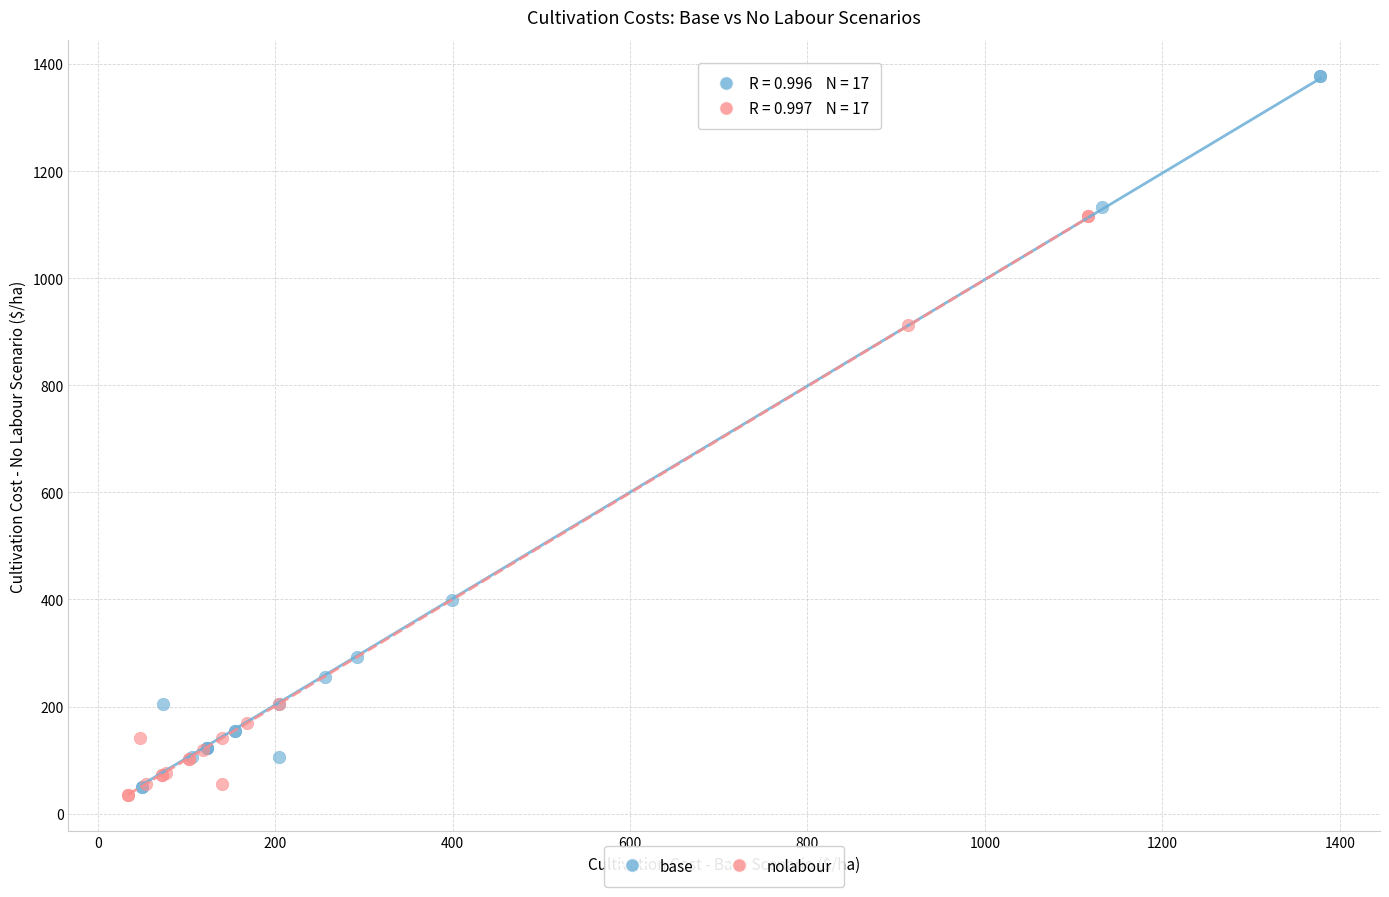

Which series contains the highest Y value?

base